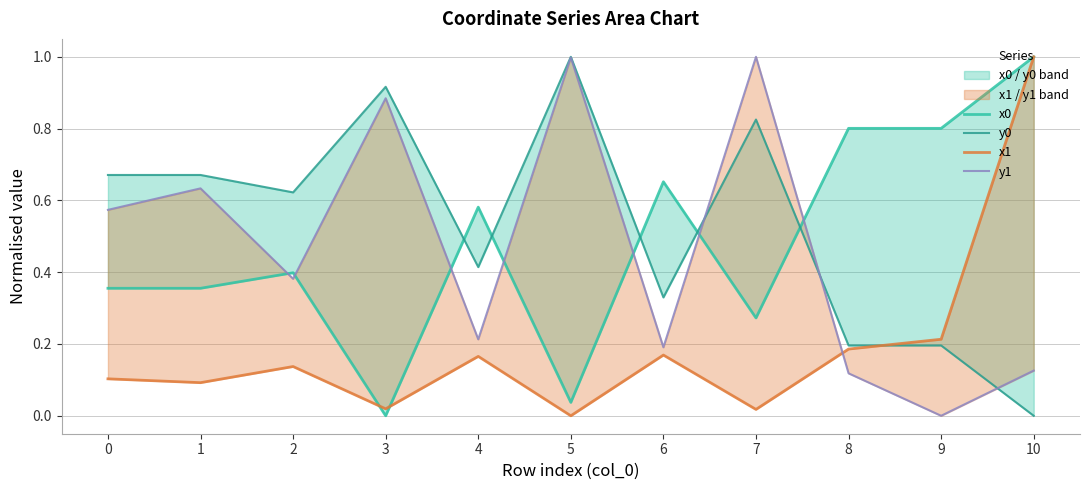

The value of x1 at 2 is 0.0. True or false?

False